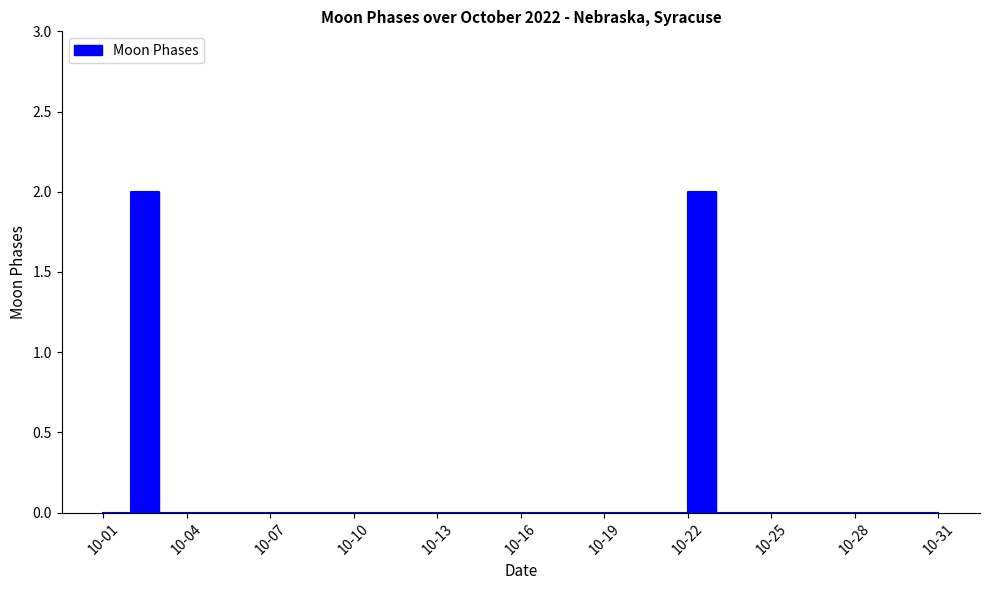

How many interior local peaks (higher than both neighbors) does the data have?

2